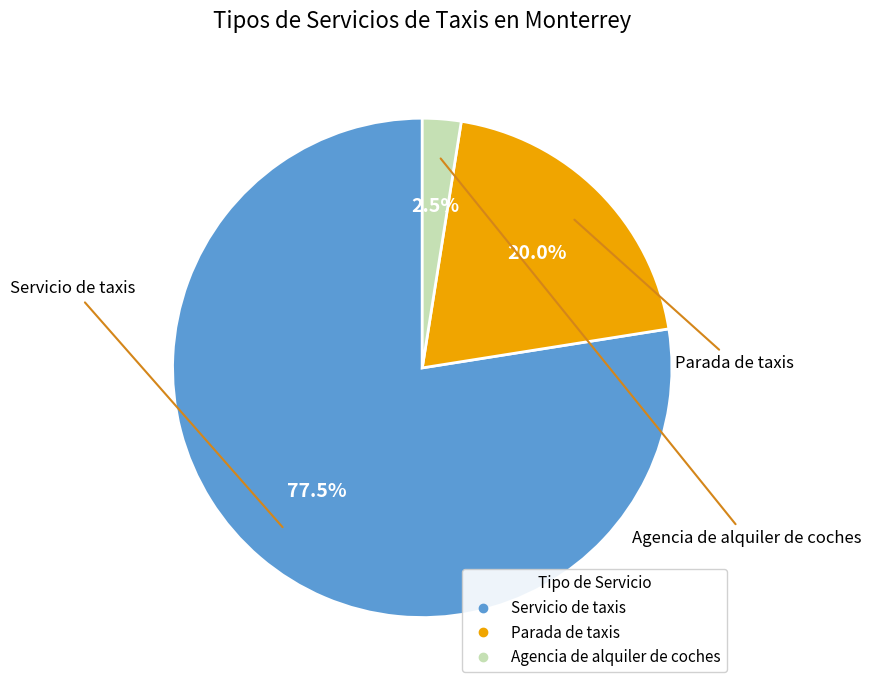

Which has a higher value, Servicio de taxis or Parada de taxis?

Servicio de taxis